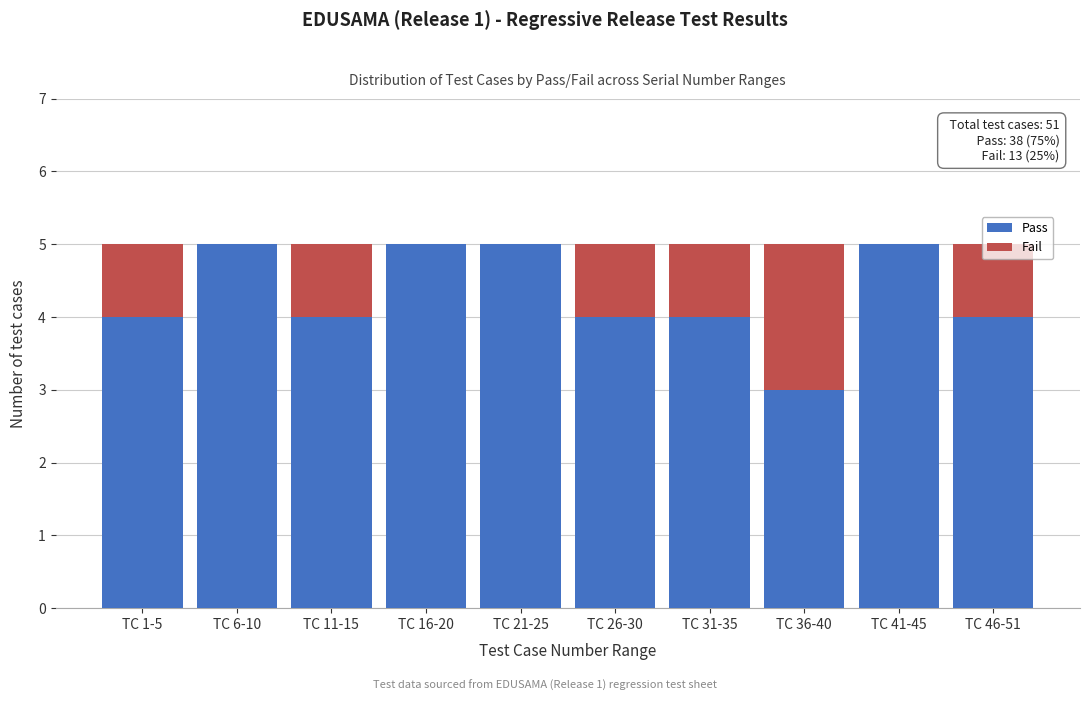

What is the sum of all Pass values?

43